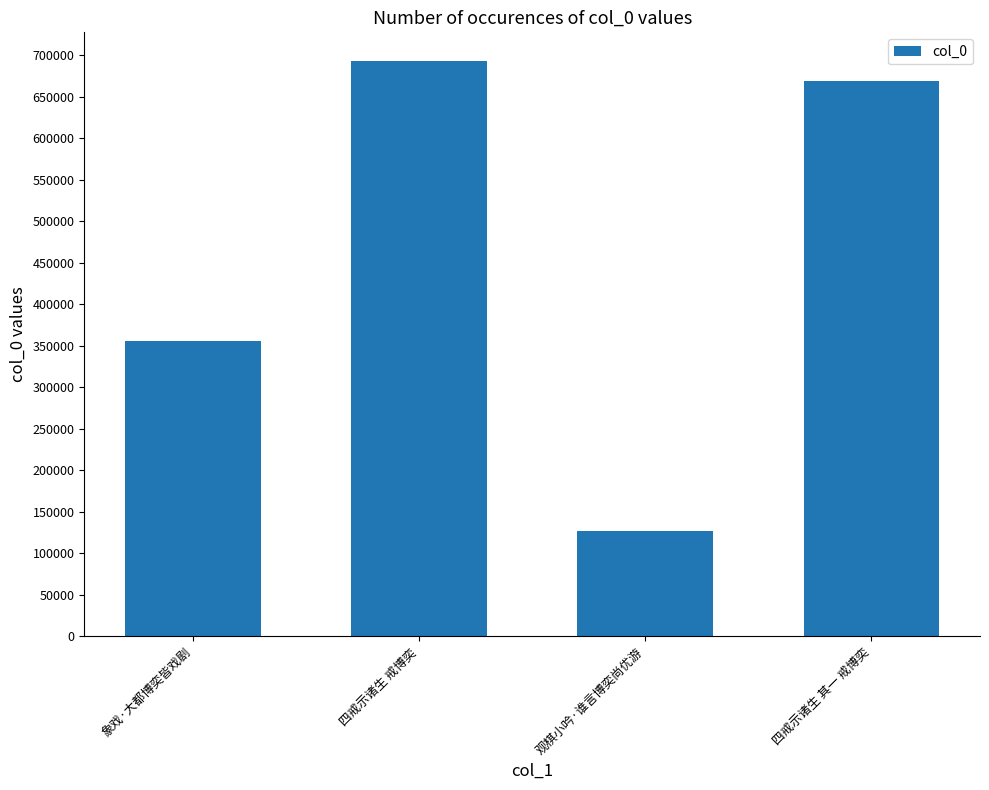

What is the label of the 4th bar from the right?

象戏·大都博奕皆戏剧